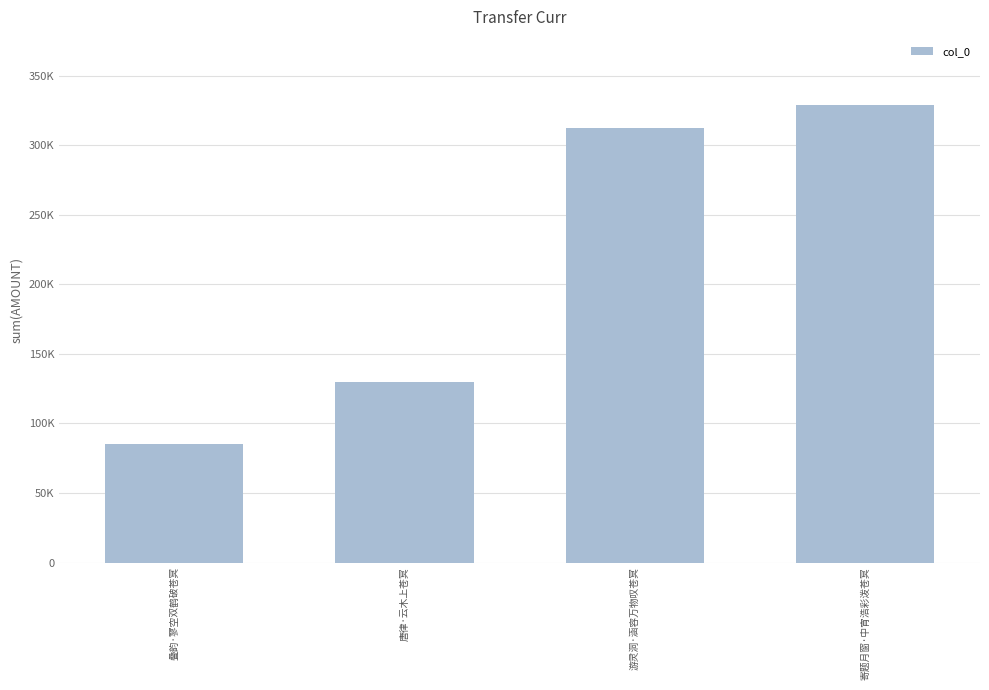

Reading left to right, extract all data points from this chart.

叠韵·寥空双鹤破苍冥=85250	唐律·云木上苍冥=129940	游灵洞·涵容万物叹苍冥=312560	寄题月窗·中宵浩彩泼苍冥=328477